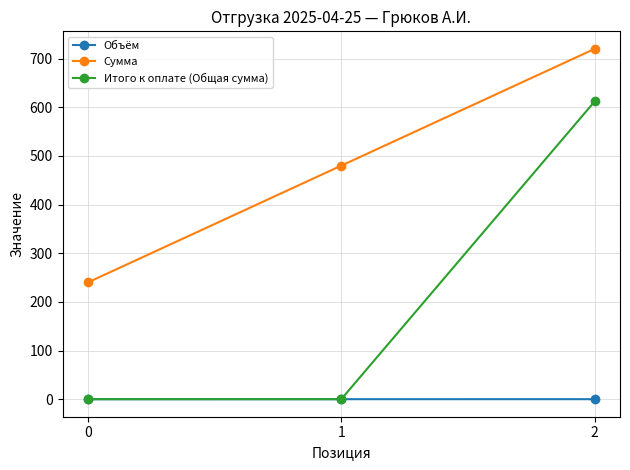

Does the chart display data point markers on the line(s)?

Yes